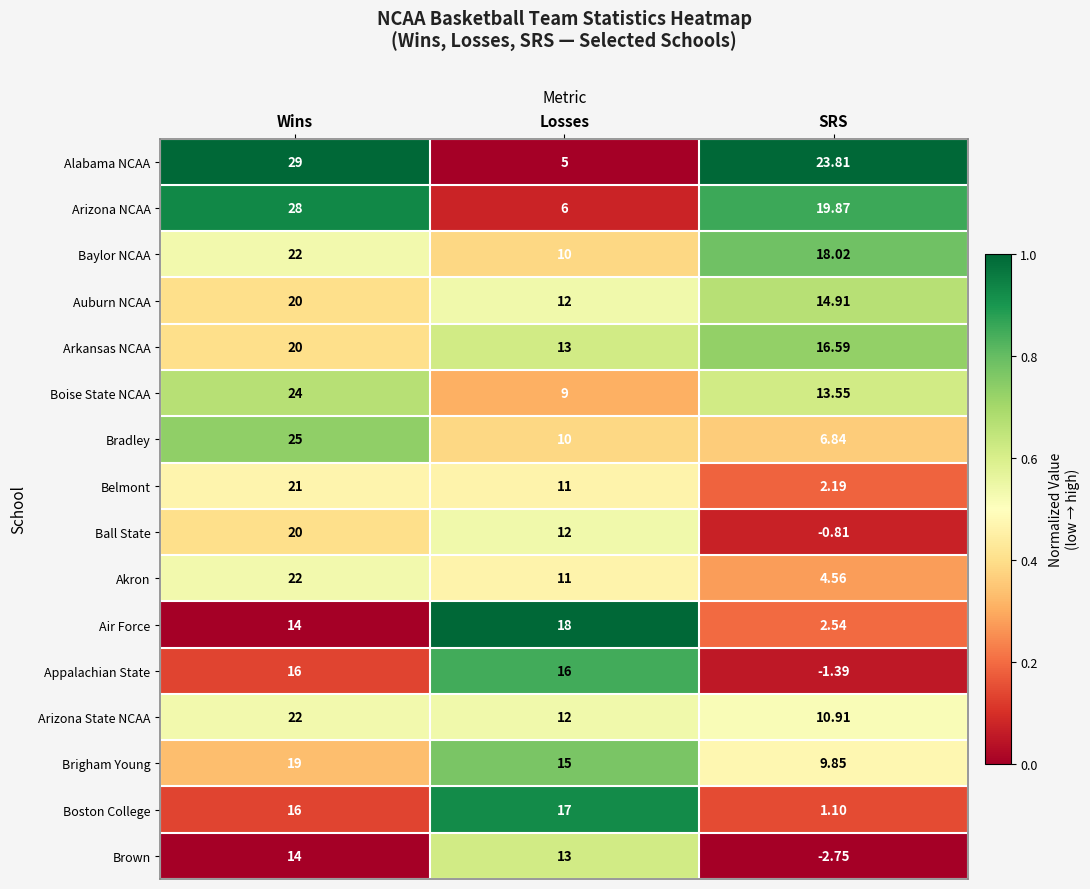

At which label does Auburn NCAA first exceed 14?

Wins